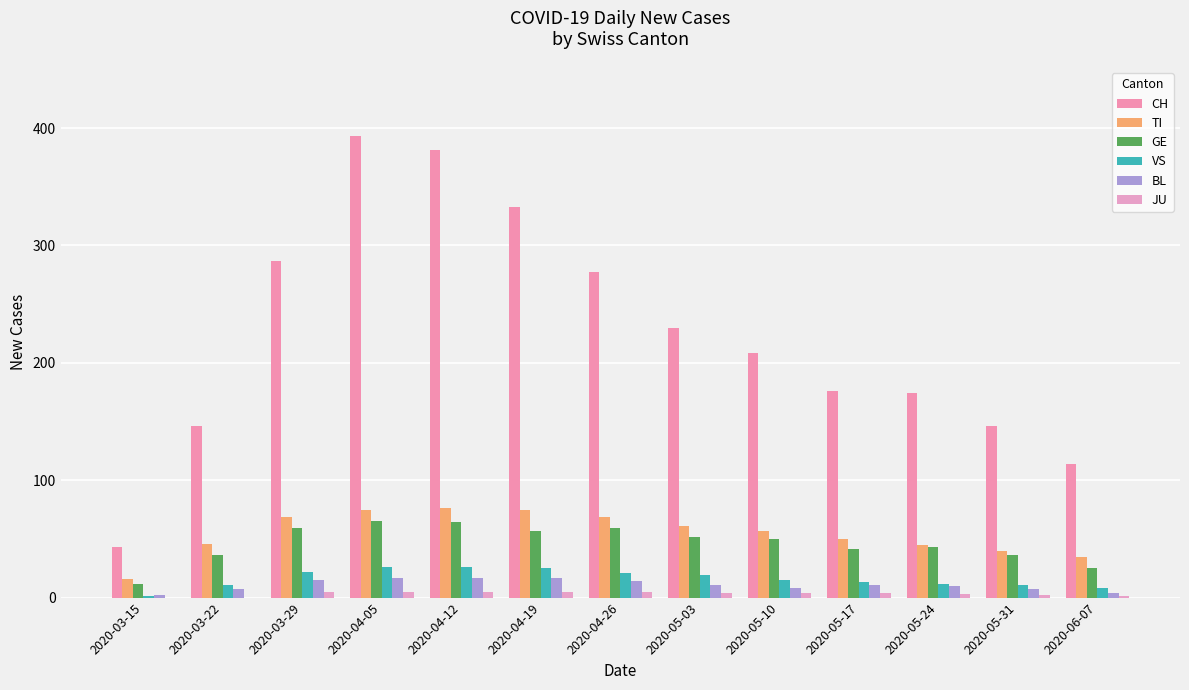

Count the number of categories in the chart.

13